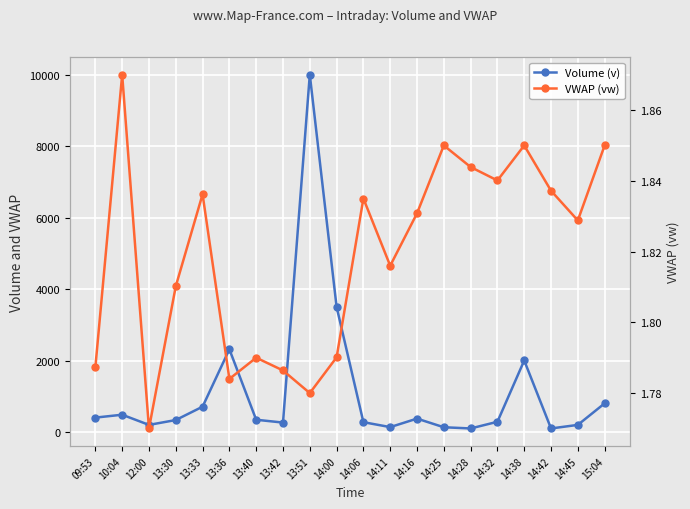

How many values in the Volume (v) series exceed 344?

9